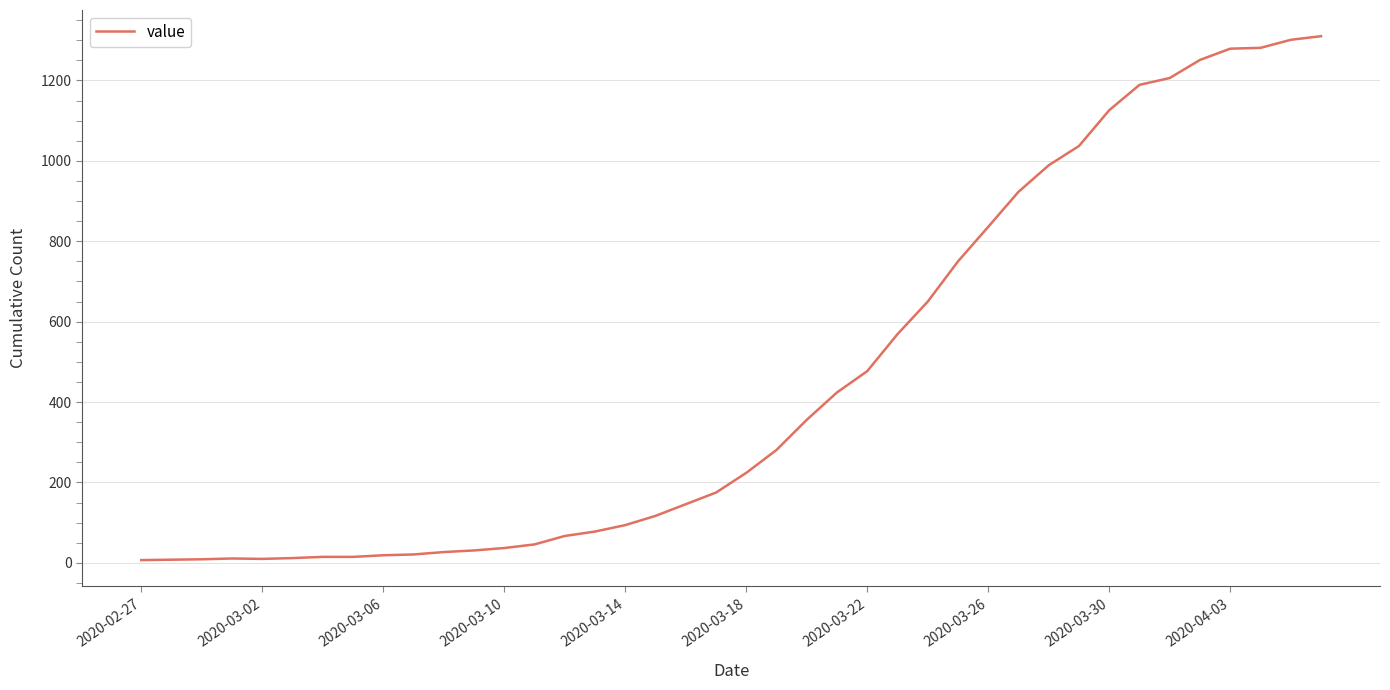

What is the difference between the maximum and minimum values?

1303